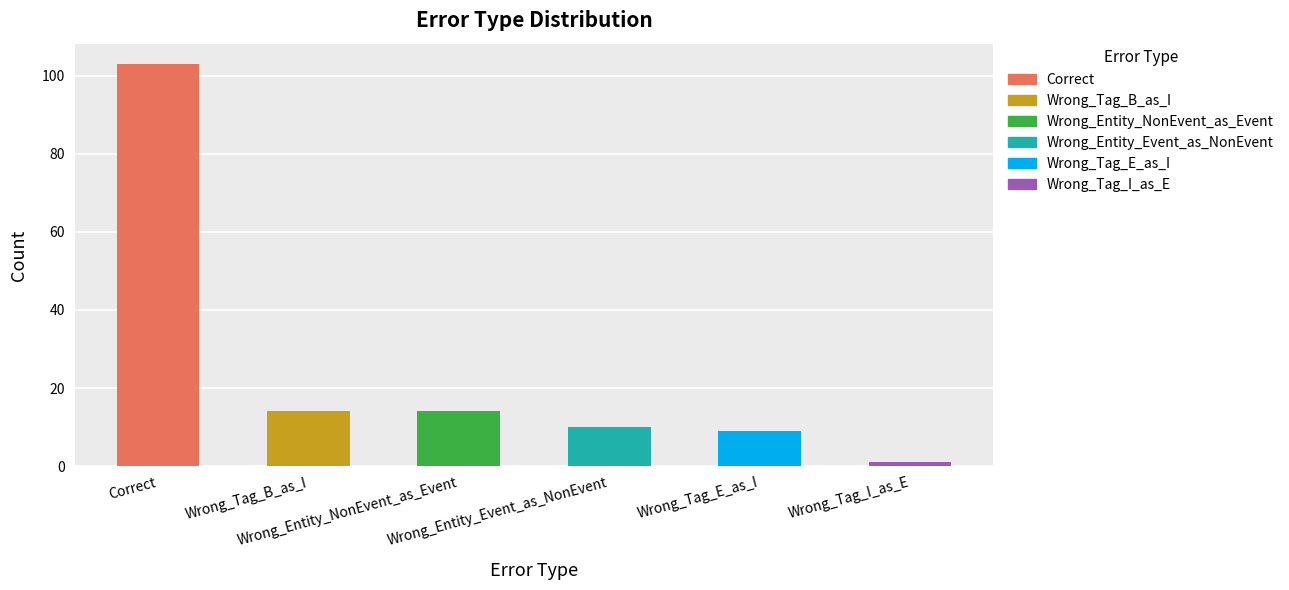

What is the maximum value shown in the chart?

103